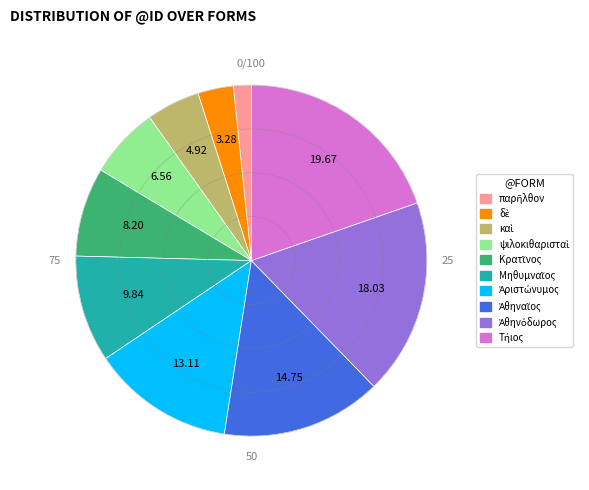

Does any single category account for the majority?

No